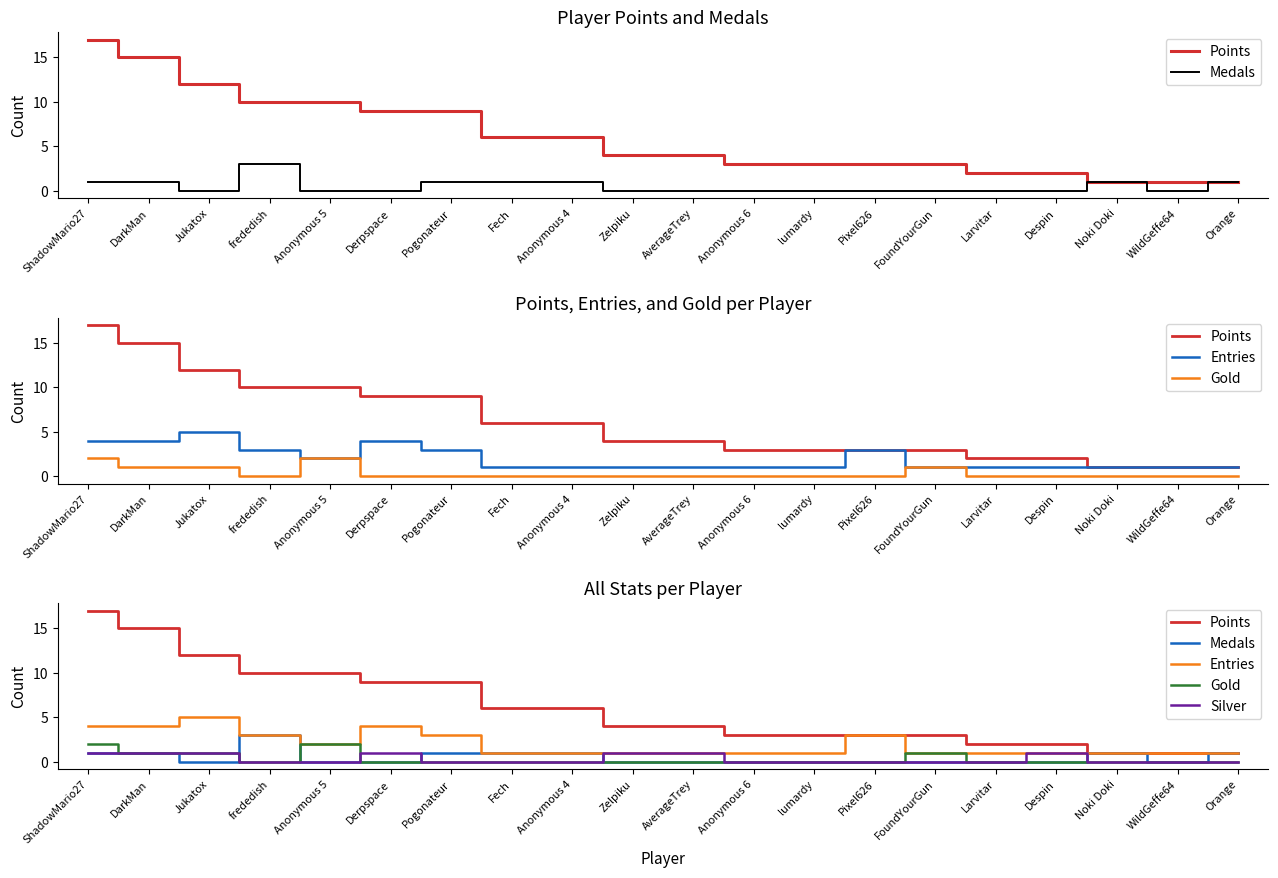

True or false: Gold and Points intersect in this chart.

False